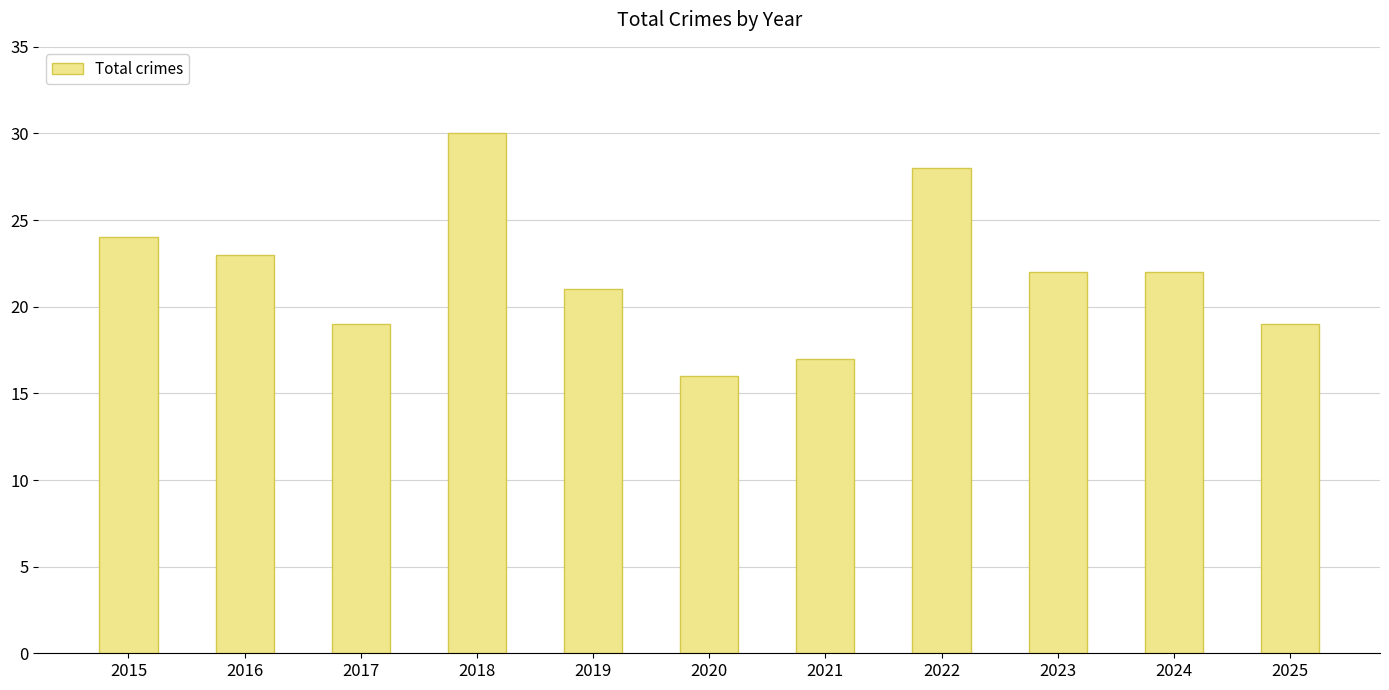

What is the ratio of the value at 2016 to the value at 2017?

1.2